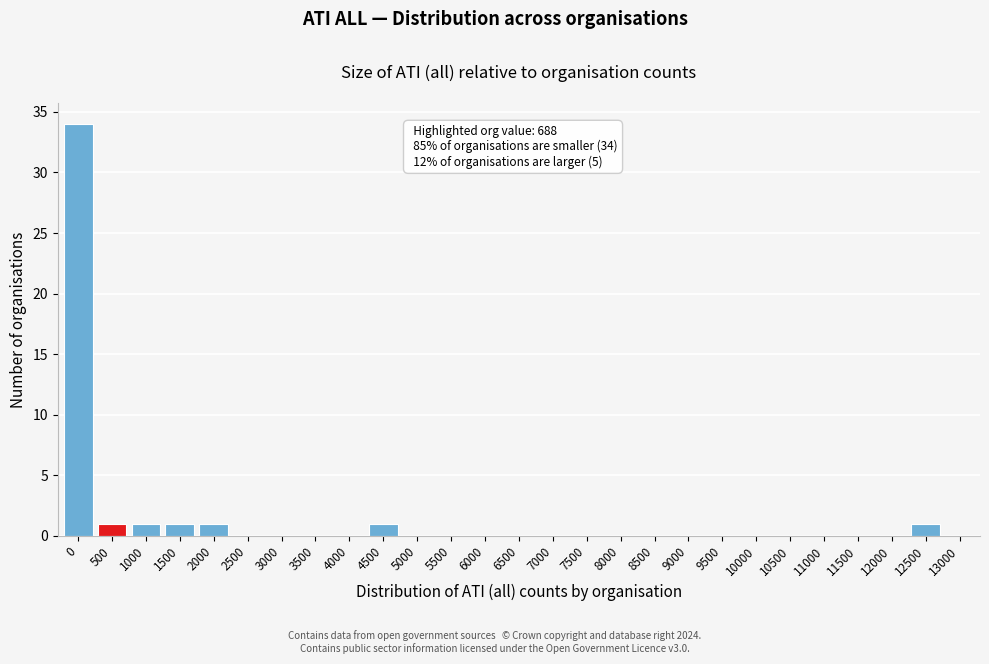

Reading right to left, what are all the values shown in this chart?

13000=0	12500=1	12000=0	11500=0	11000=0	10500=0	10000=0	9500=0	9000=0	8500=0	8000=0	7500=0	7000=0	6500=0	6000=0	5500=0	5000=0	4500=1	4000=0	3500=0	3000=0	2500=0	2000=1	1500=1	1000=1	500=1	0=34